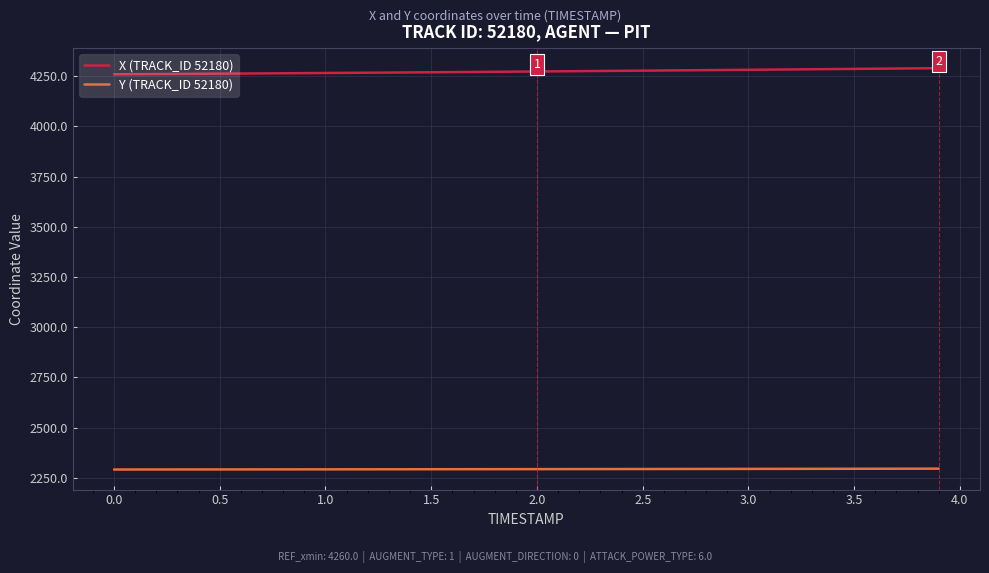

What is the smallest value displayed?

2290.9